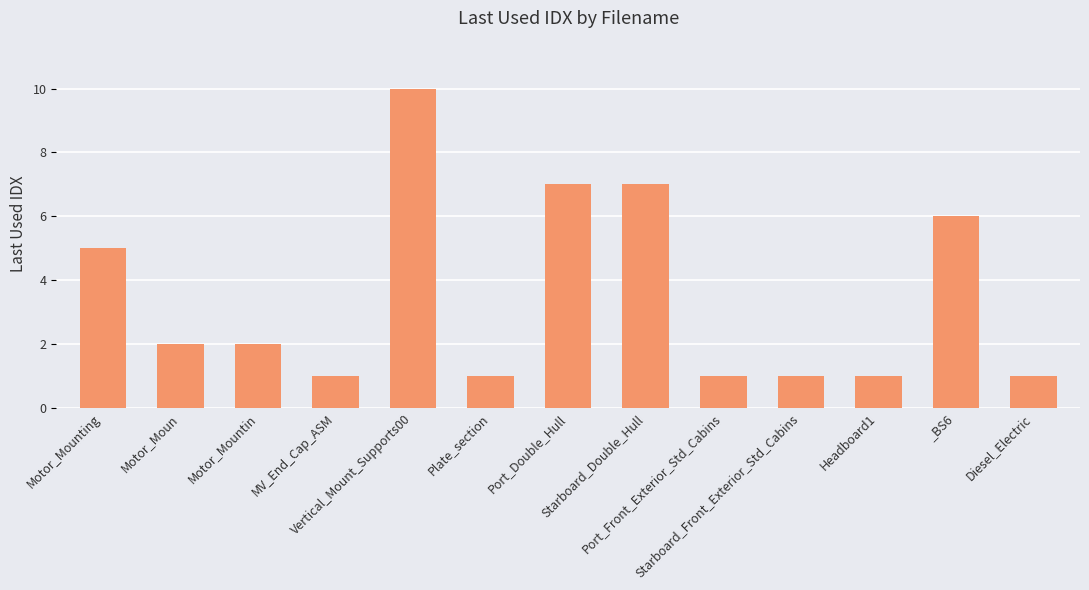

What is the maximum value shown in the chart?

10